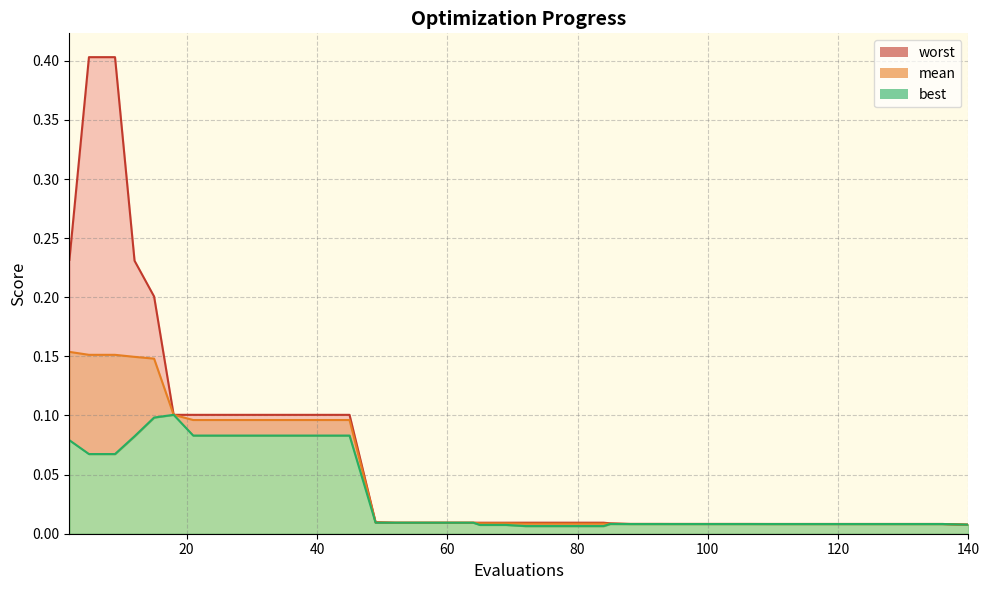

What is the greatest value displayed?

0.4